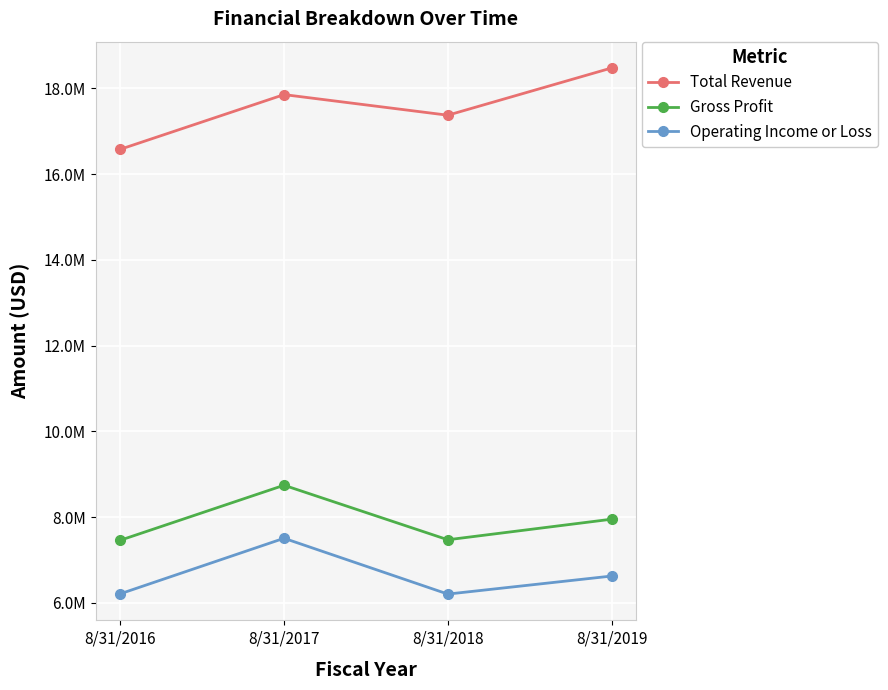

Which series has the largest total across all categories?

Total Revenue